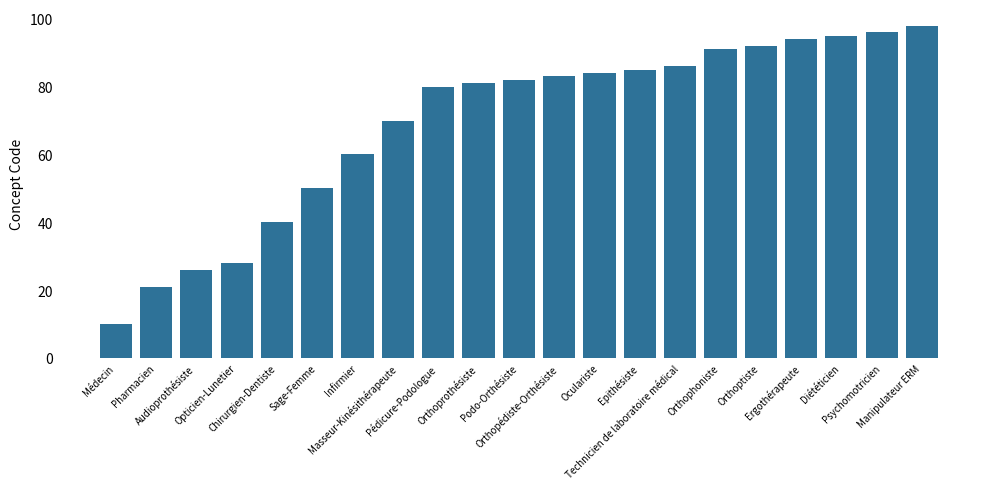

What is the sum of all values?

1452